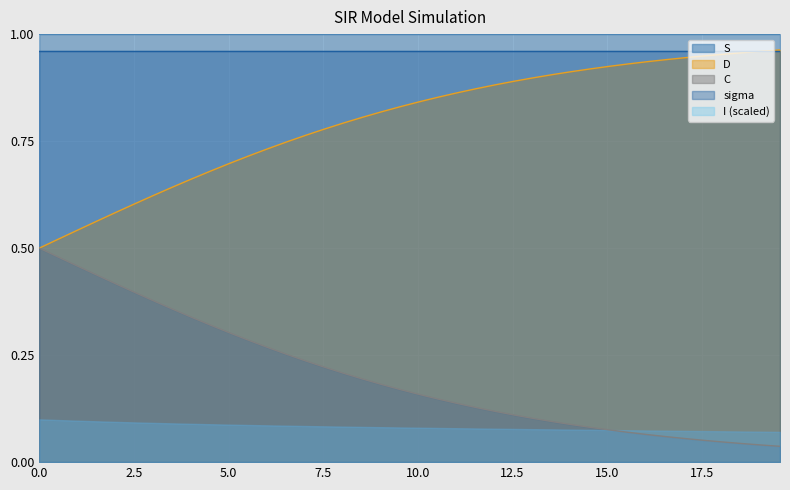

True or false: S_line has more than 0 points higher than both neighbors.

False